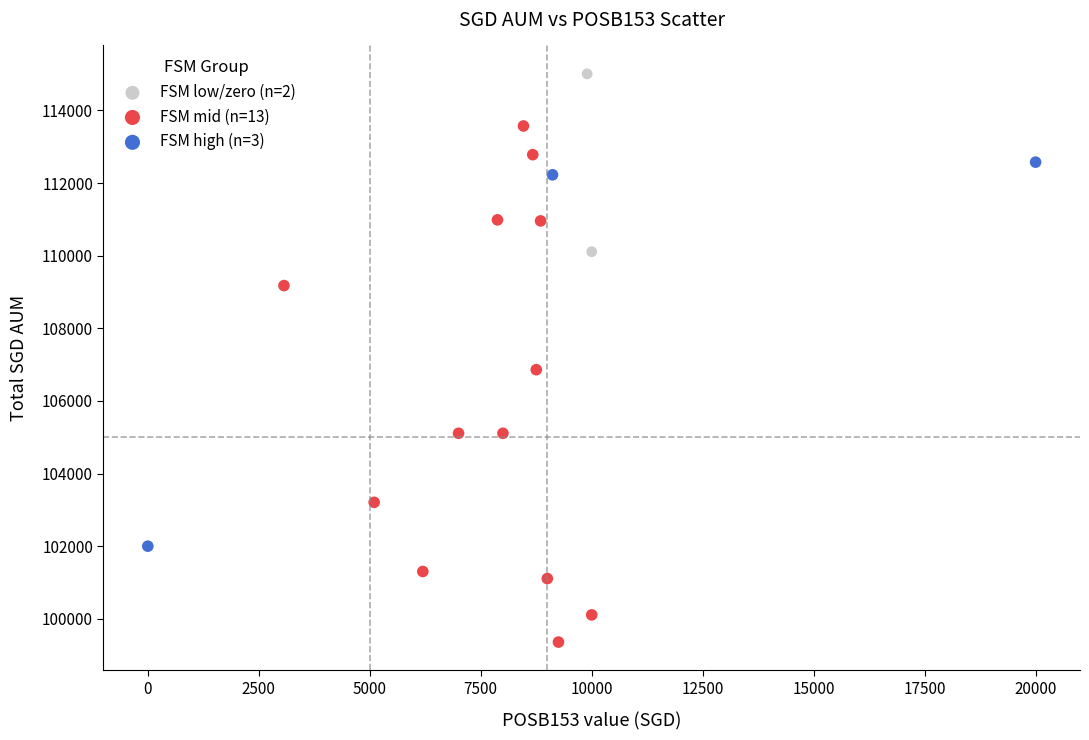

Which series contains the highest Y value?

FSM low/zero (n=2)